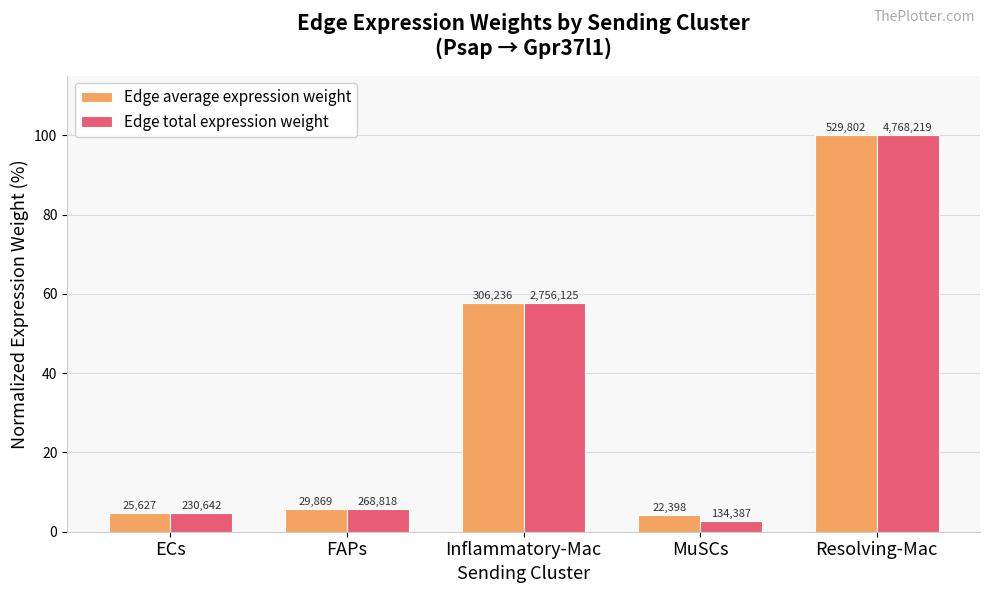

Reading right to left, what are all the values shown in this chart?

Edge average expression weight: 100.0	4.2	57.8	5.6	4.8
Edge total expression weight: 100.0	2.8	57.8	5.6	4.8